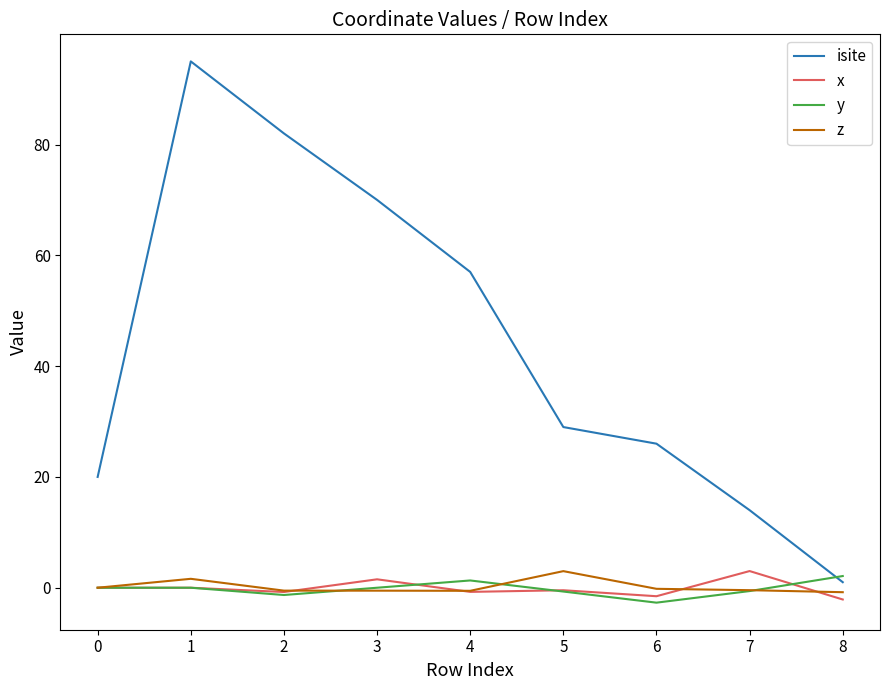

Which series has the largest total across all categories?

isite